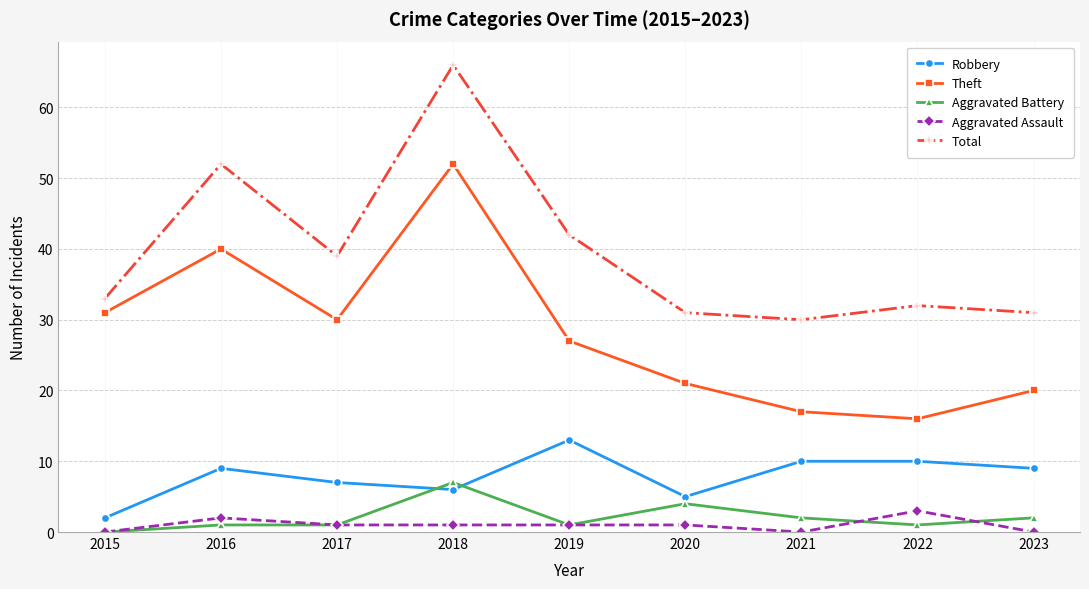

What is the spread (max minus min) of values at 2023?

31